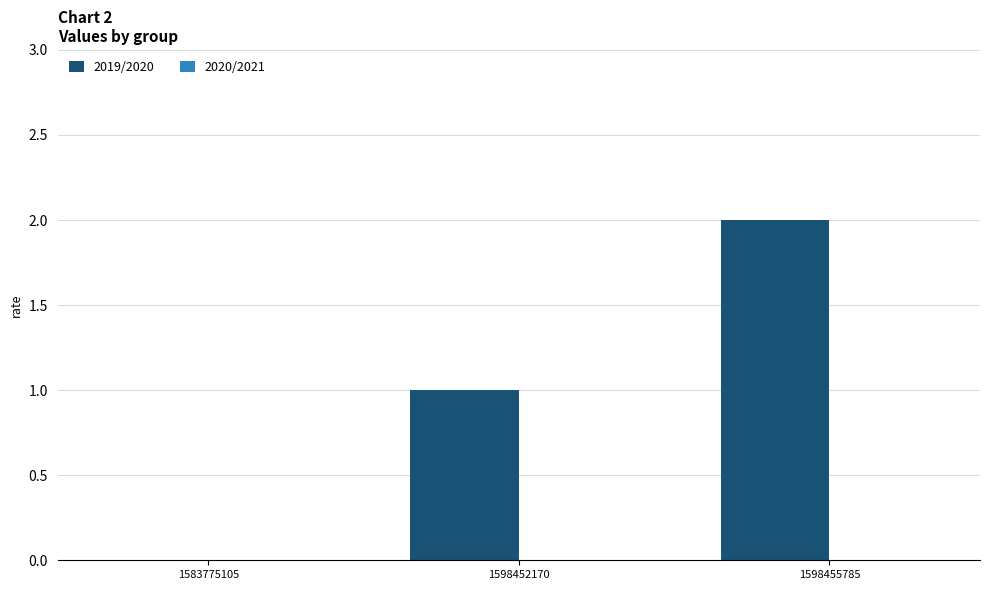

True or false: the data shows 0 at 1583775105.

True